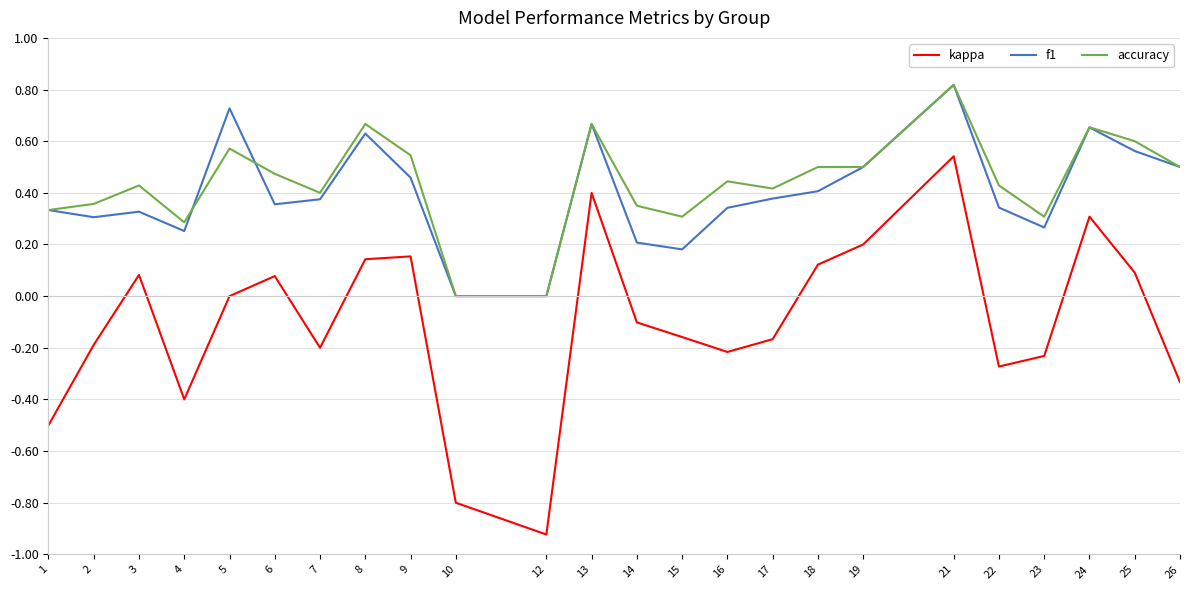

At which category is the sum across all series the highest?

21